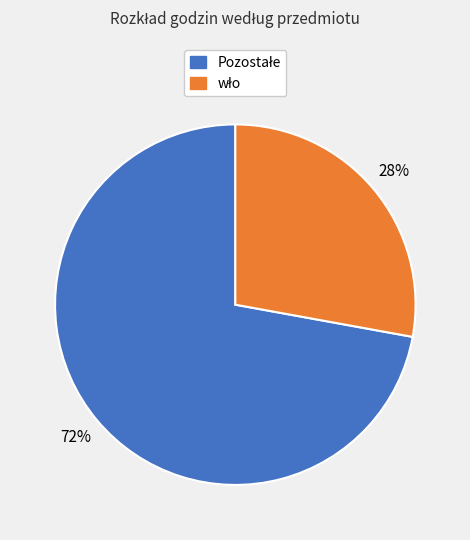

Is there any slice that represents more than half of the pie?

Yes